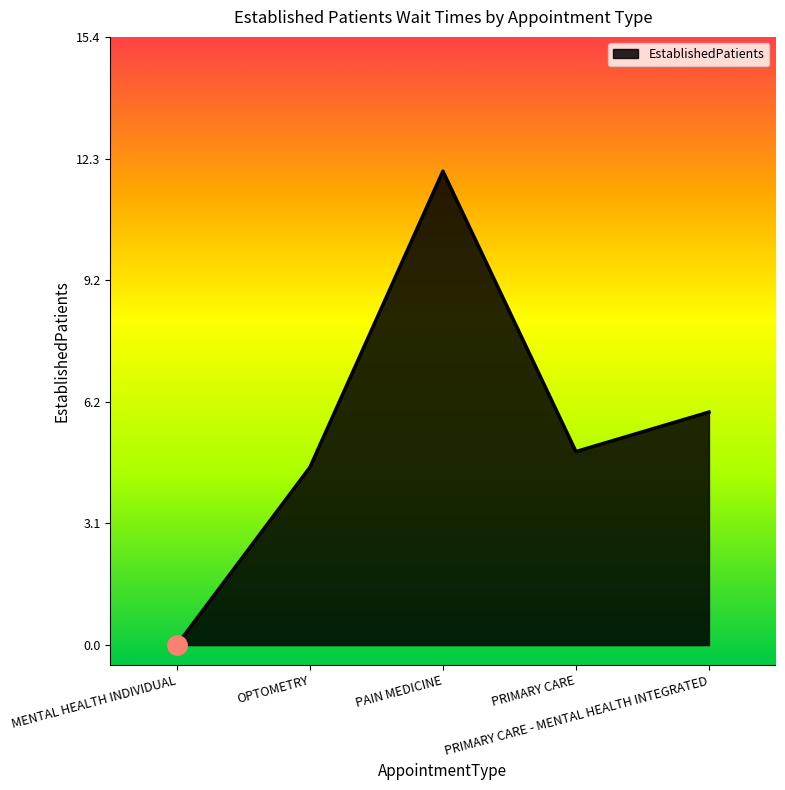

How many interior local valleys (lower than both neighbors) does the data have?

1